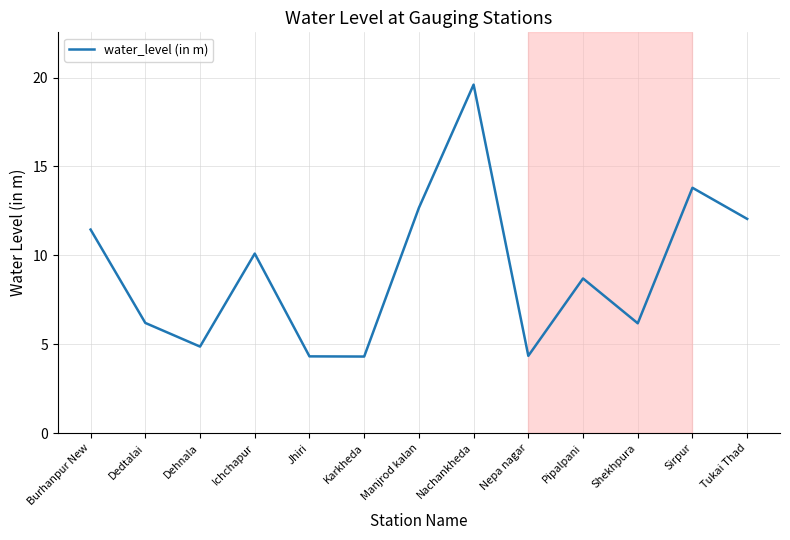

The chart shows a value of 4.3 at Jhiri. True or false?

True